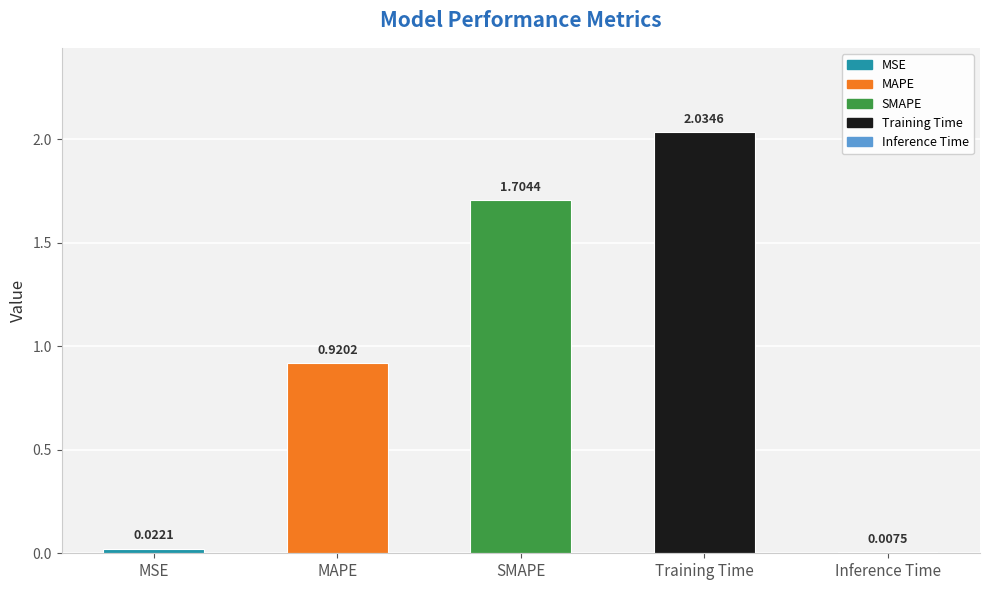

Is it true that the value at SMAPE is 0.6?

False